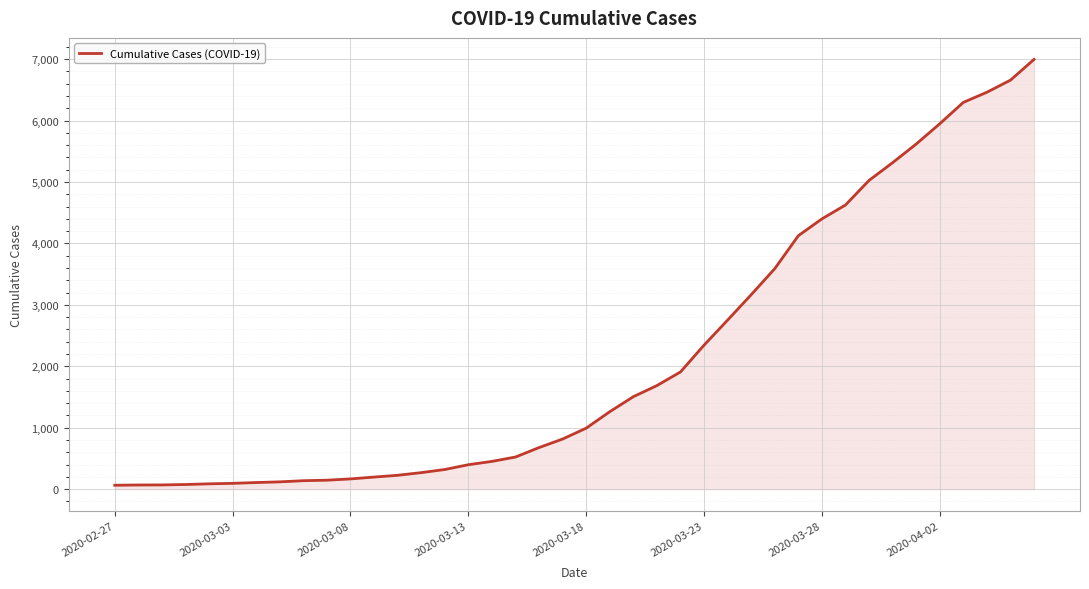

What is the greatest value displayed?

6995